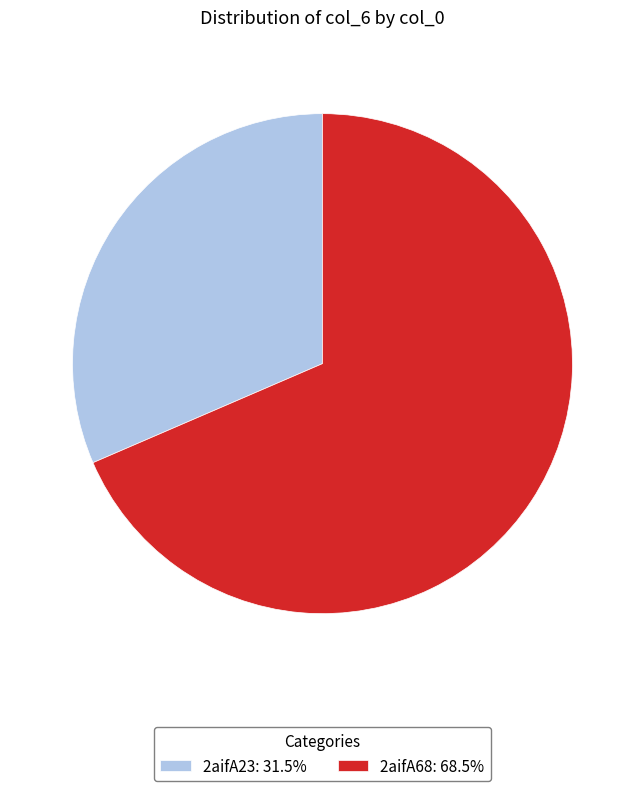

What is the largest slice in the pie chart?

2aifA68